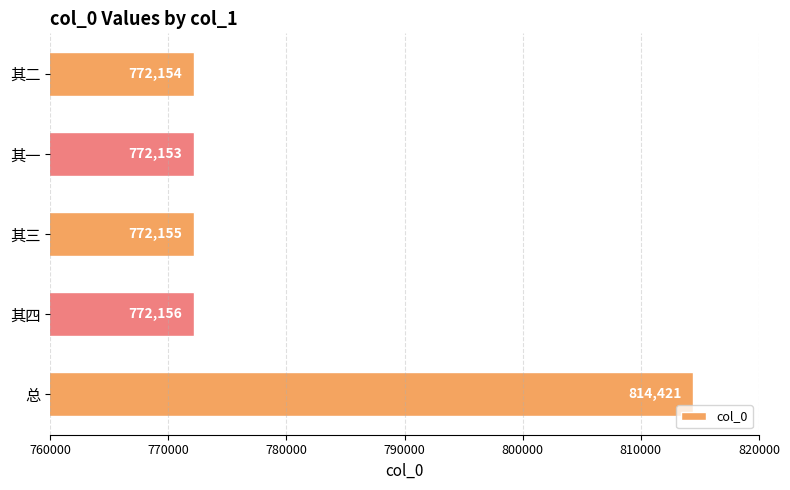

At which category does the chart reach its peak across all series?

总